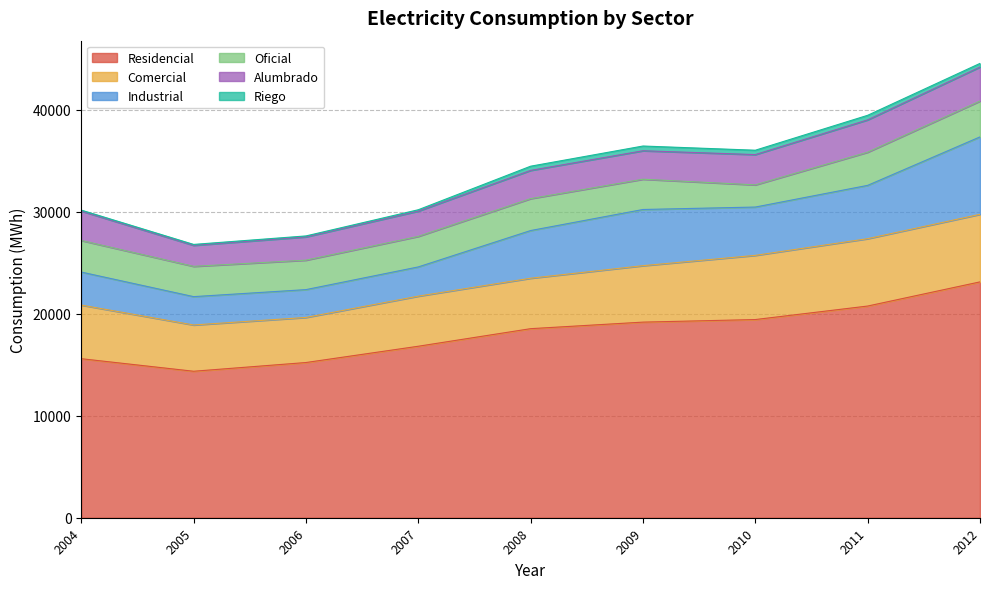

What is the difference between the Alumbrado values at 2010 and 2005?

909.0